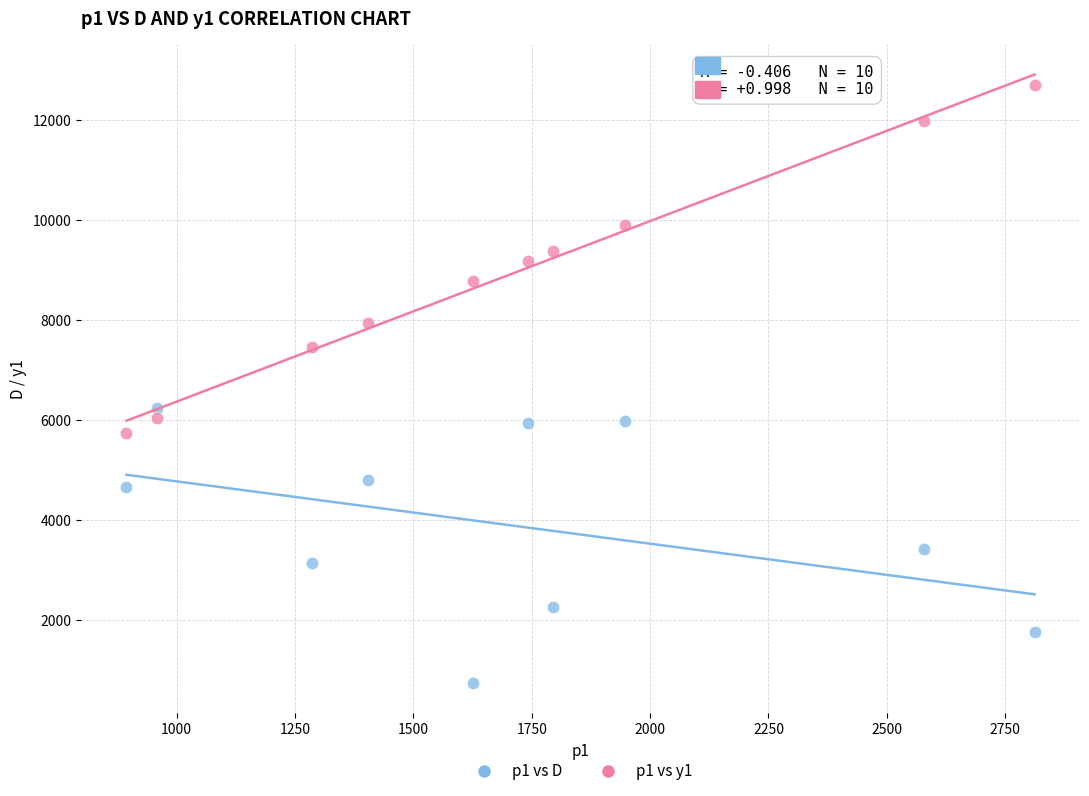

Across all data points, what is the range of X values (max minus min)?

1918.5